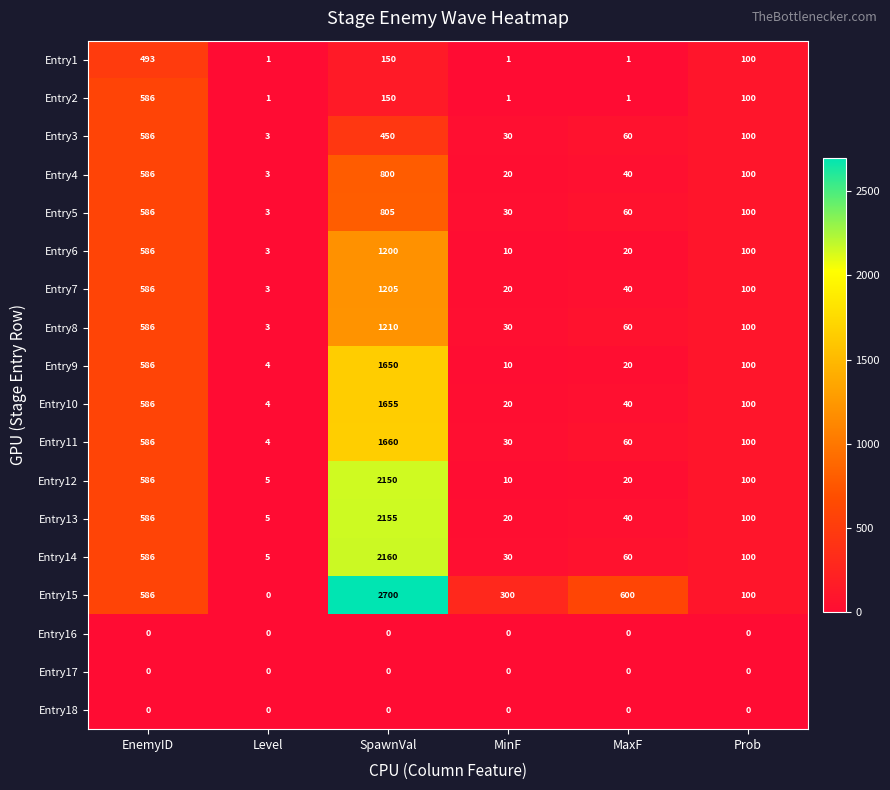

What is the sum of all Entry10 values?

2405